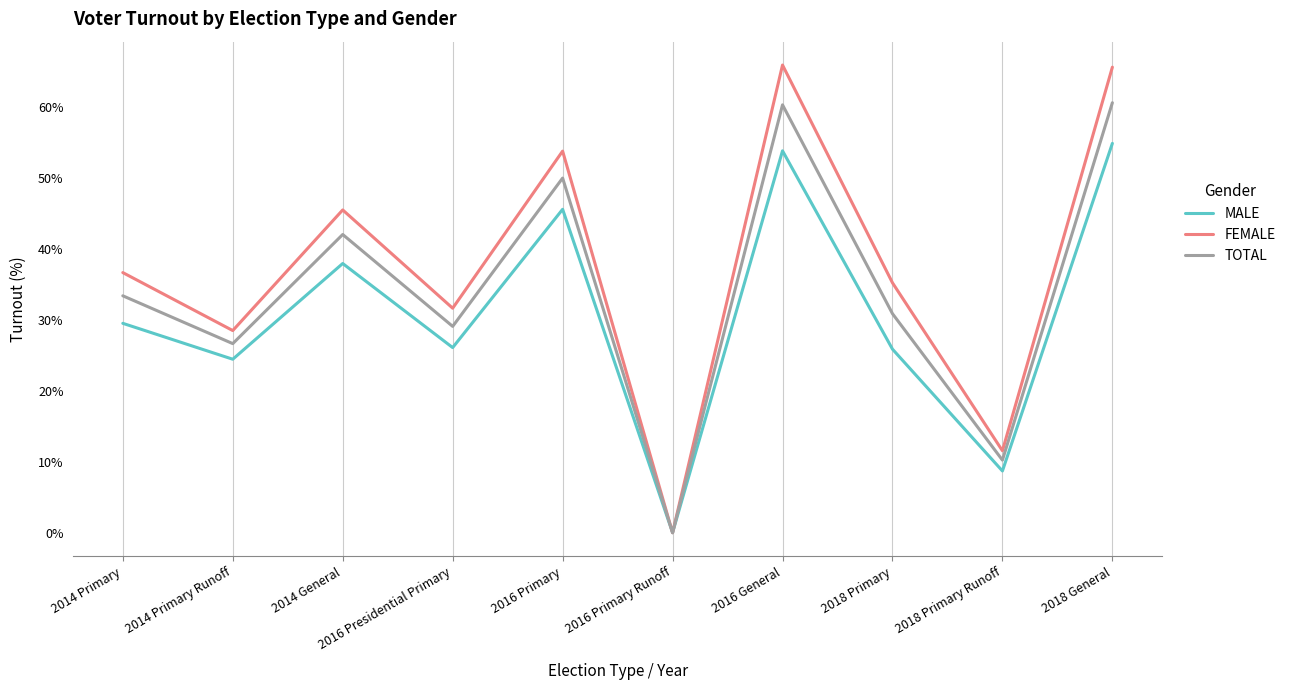

Between 2014 Primary Runoff and 2018 Primary Runoff, which series saw the biggest shift?

FEMALE